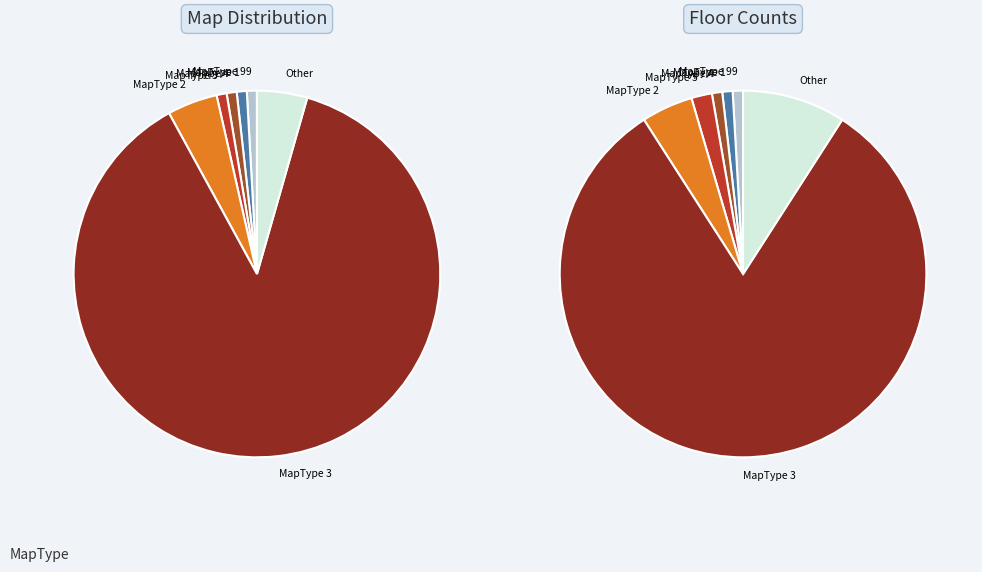

Which slice is the largest?

MapType 3